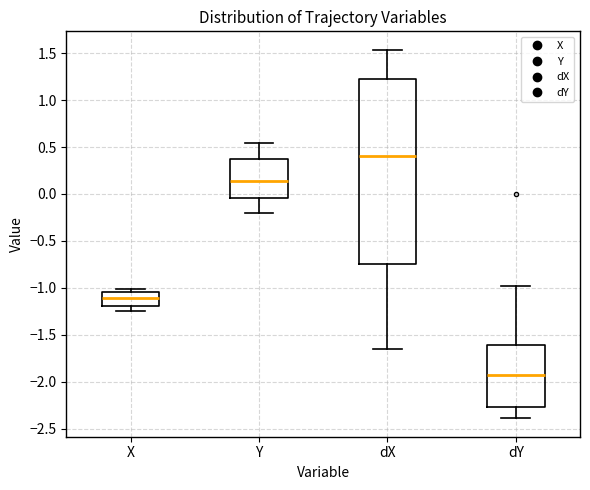

Which box is the tallest, from its lower edge to its upper edge?

dX